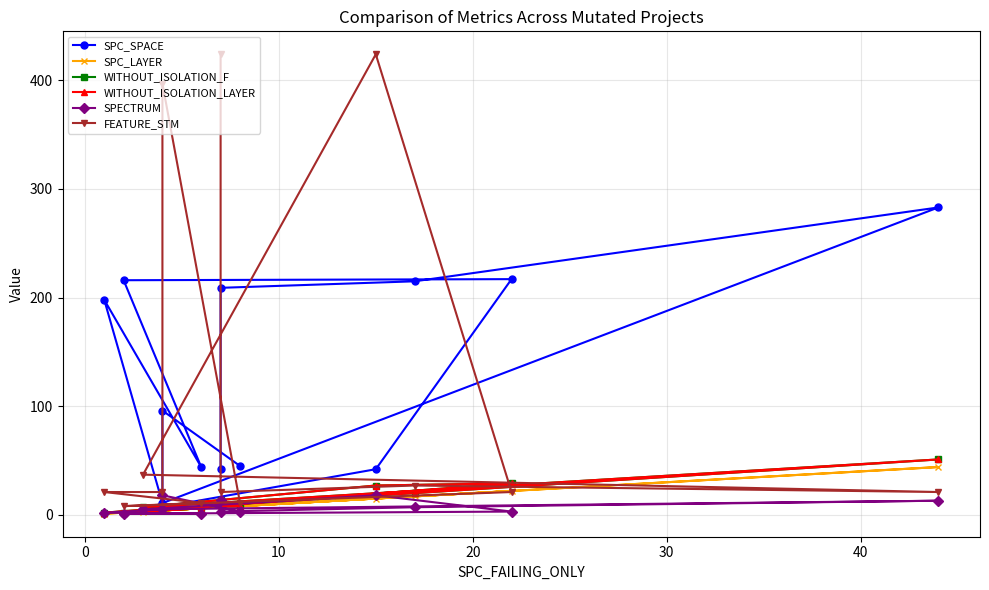

The FEATURE_STM series shows 712 at 11. True or false?

False